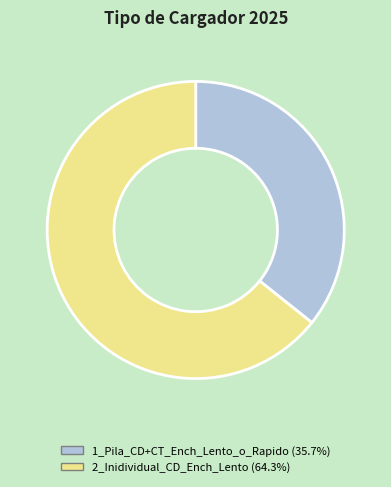

Which category accounts for the majority?

2_Inidividual_CD_Ench_Lento